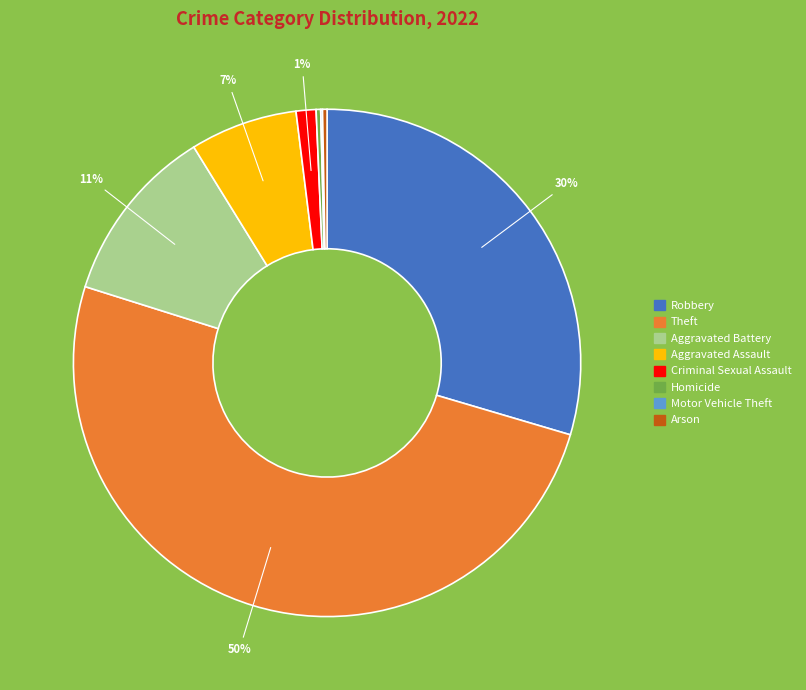

What percentage is the Aggravated Battery slice, to the nearest percent?

11%